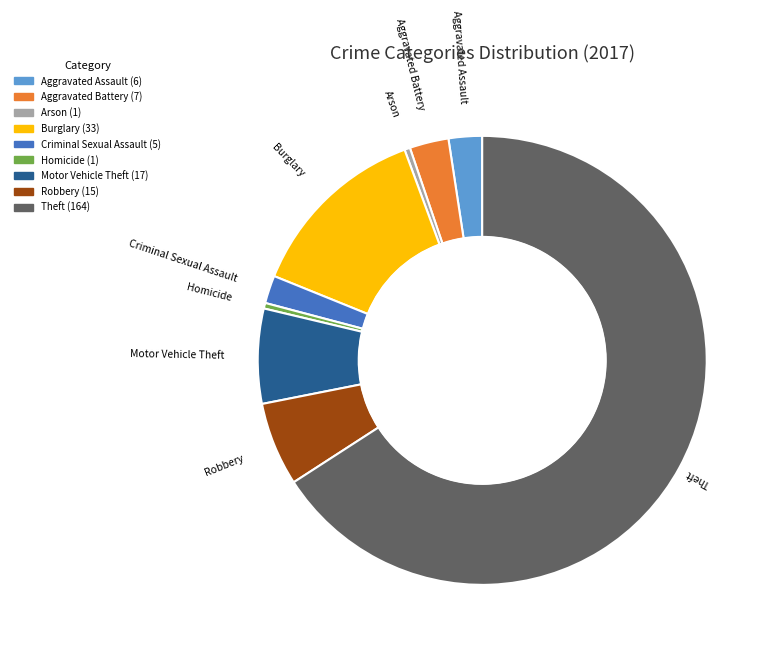

Between Aggravated Battery and Theft, which is larger?

Theft